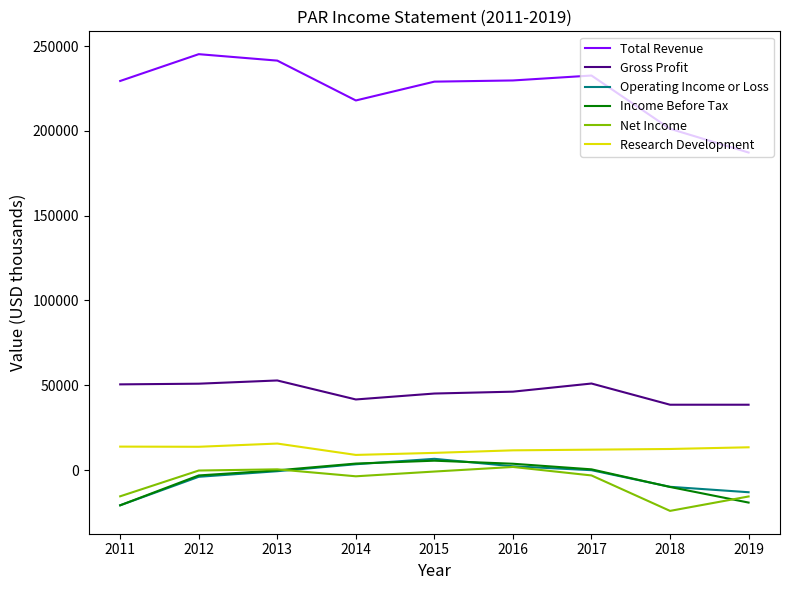

True or false: Gross Profit has a value of 68226 at 2018.

False